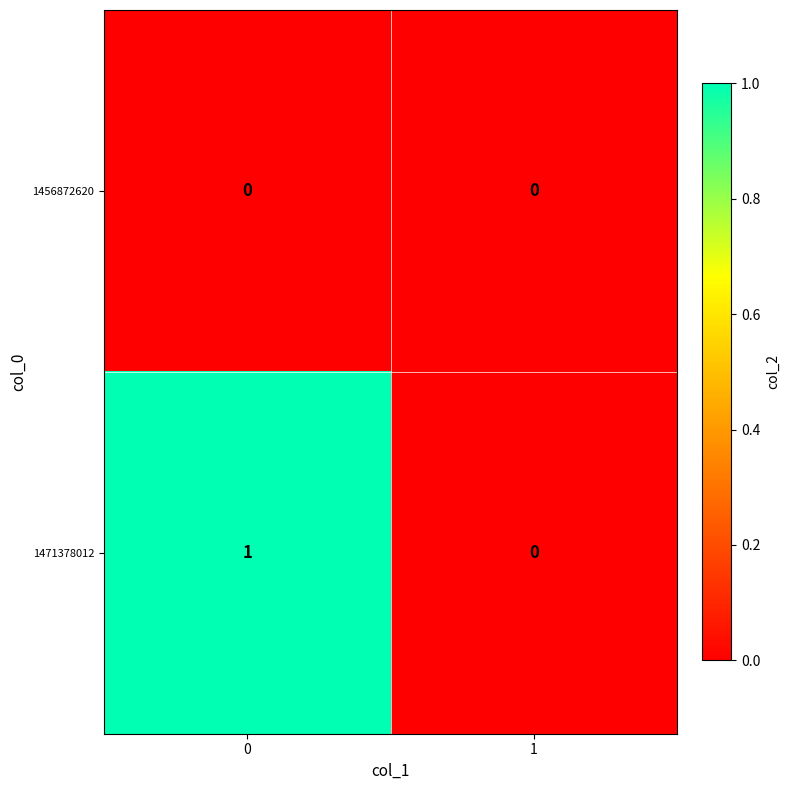

Is the value of 1471378012 at 0 greater than the value of 1456872620 at 1?

Yes